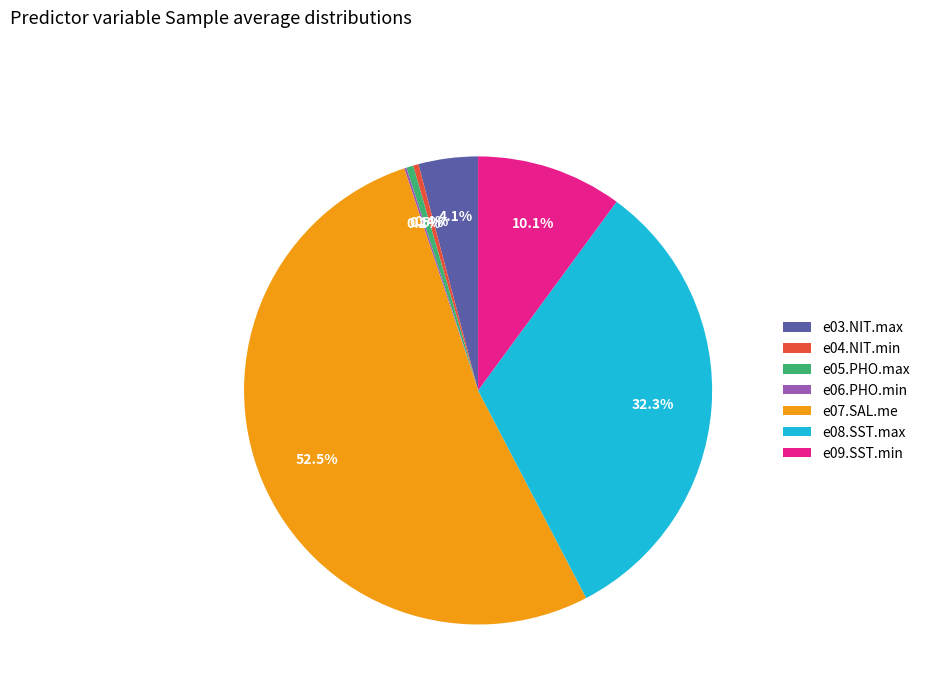

How much of the chart is everything except e09.SST.min?

89.9%